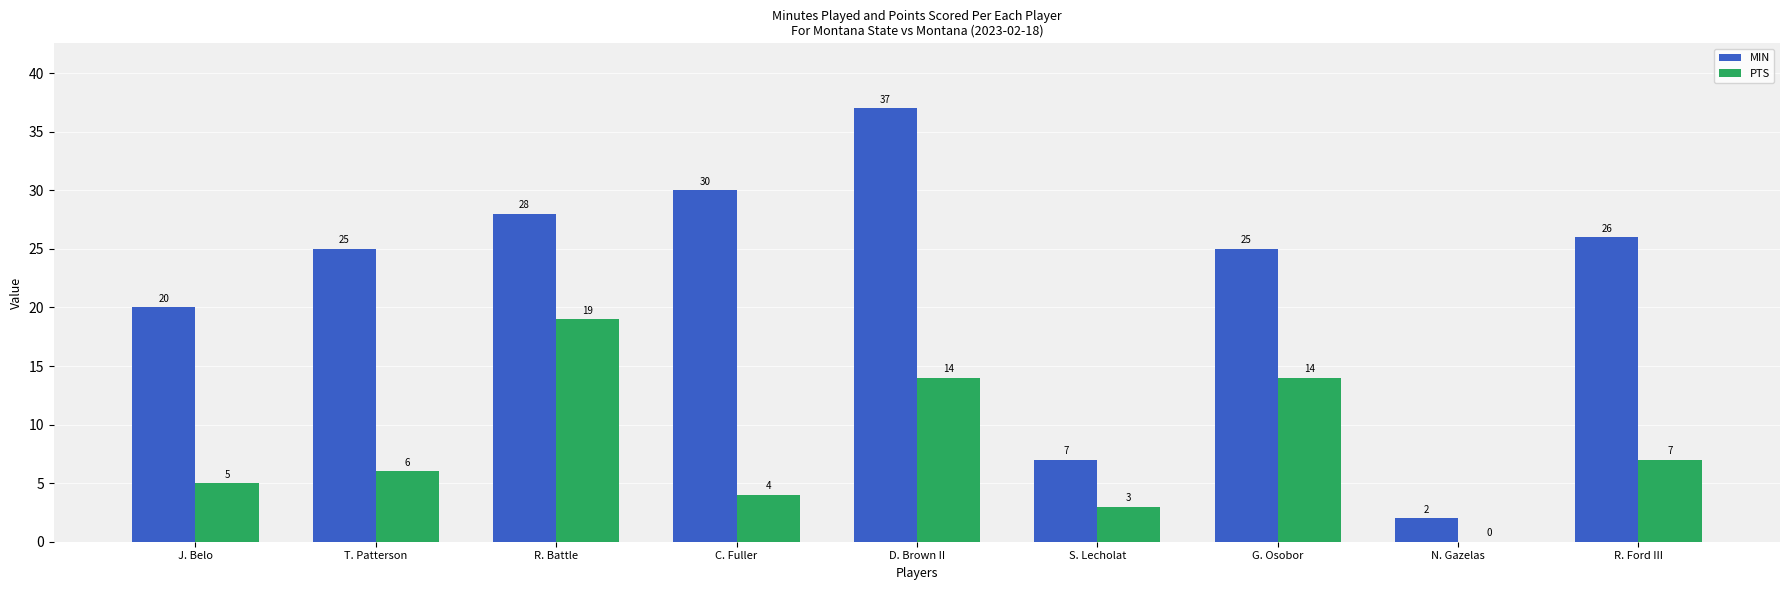

Is it true that MIN equals 28 at R. Battle?

True